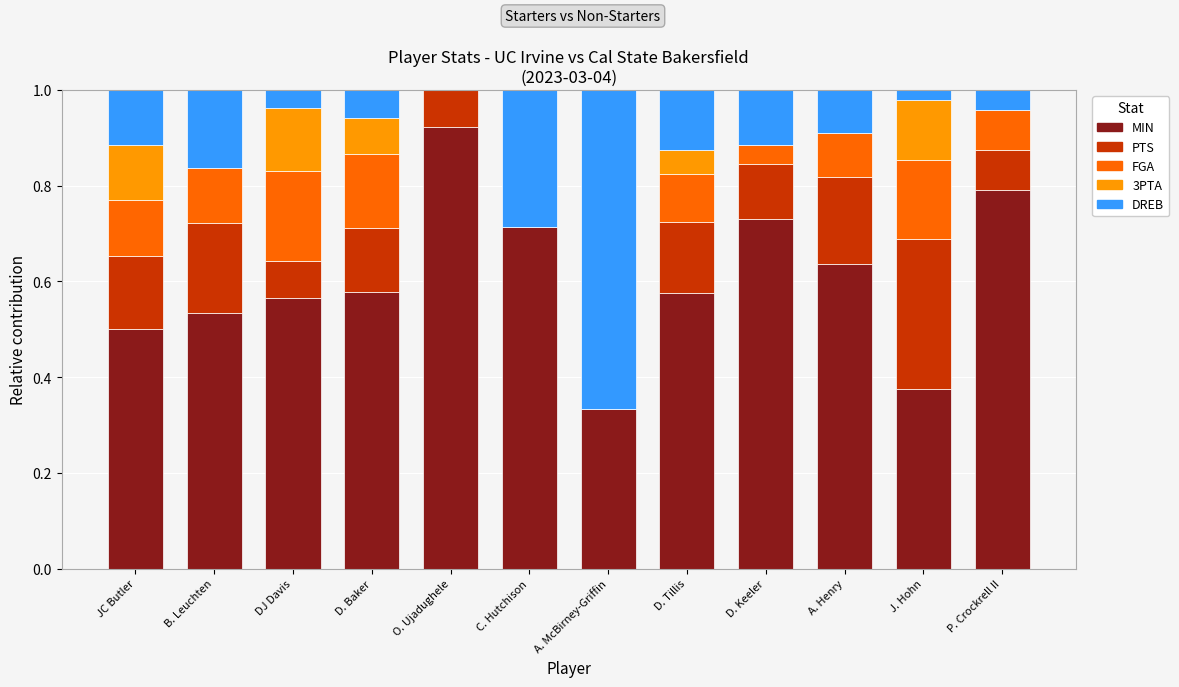

What is the total value across all series at O. Ujadughele?

1.0